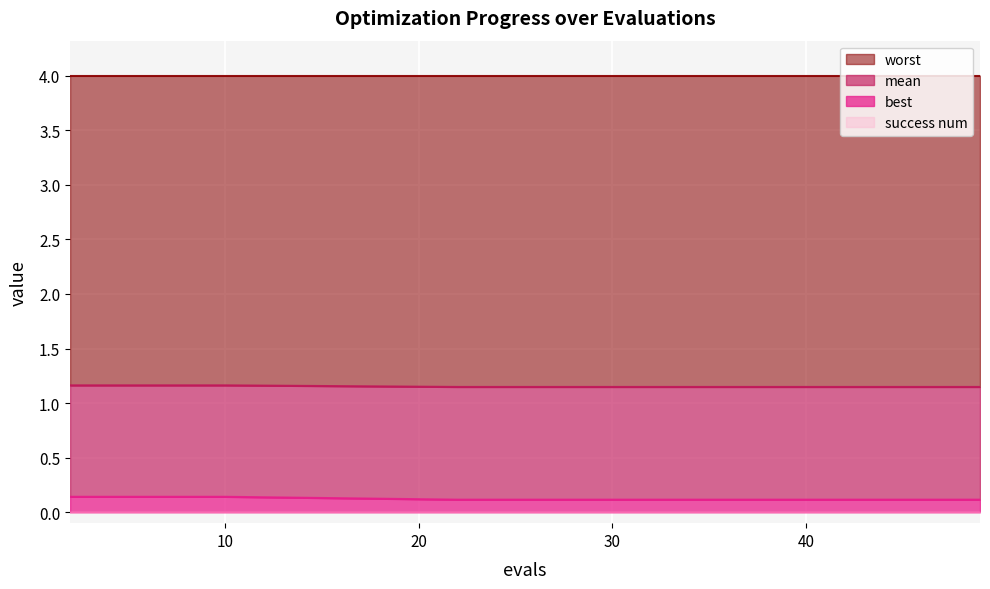

At which label does mean reach its minimum?

22